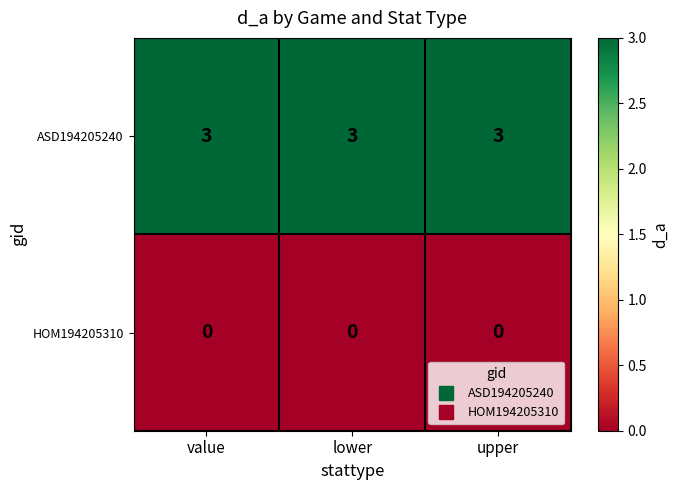

What is the difference between the highest and lowest values at value?

3